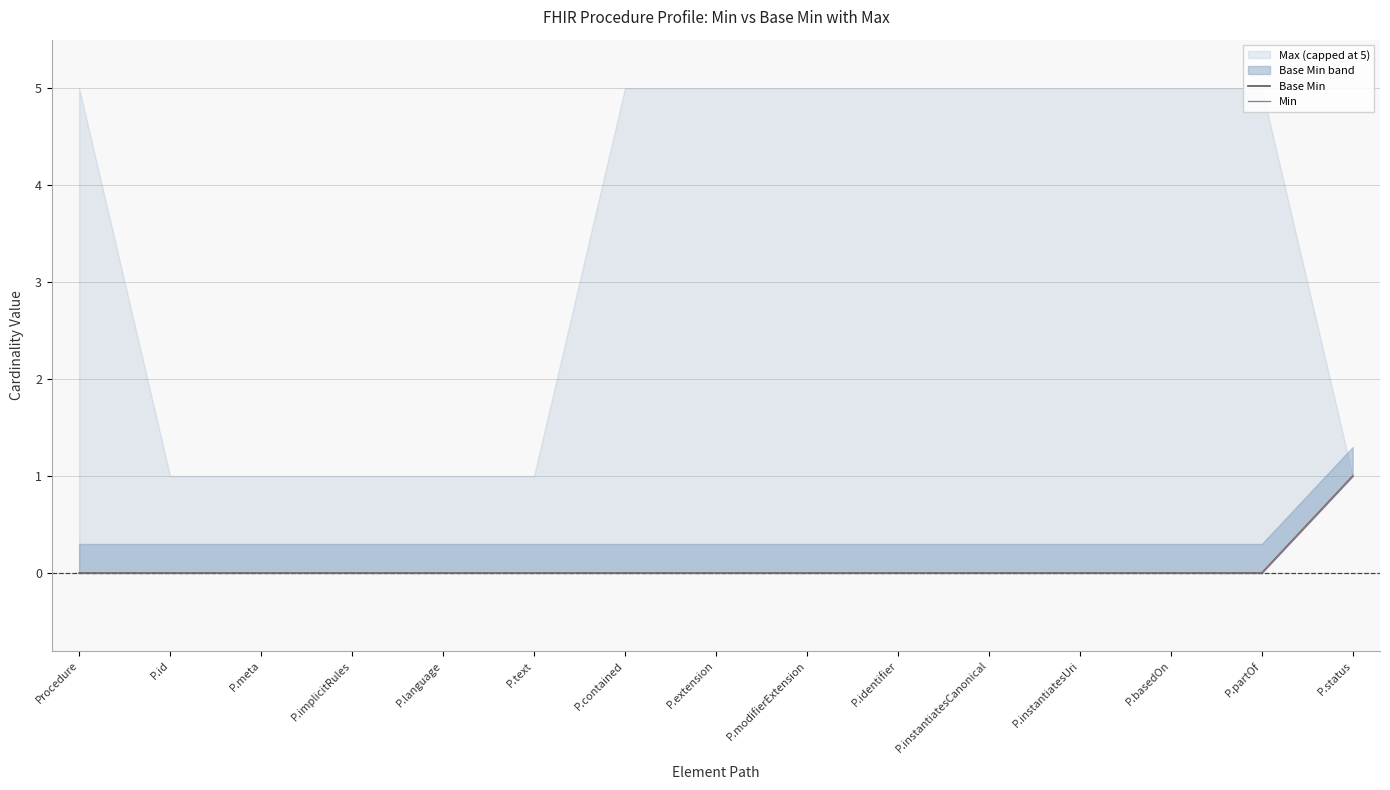

The value of Base Min at P.modifierExtension is 0. True or false?

False